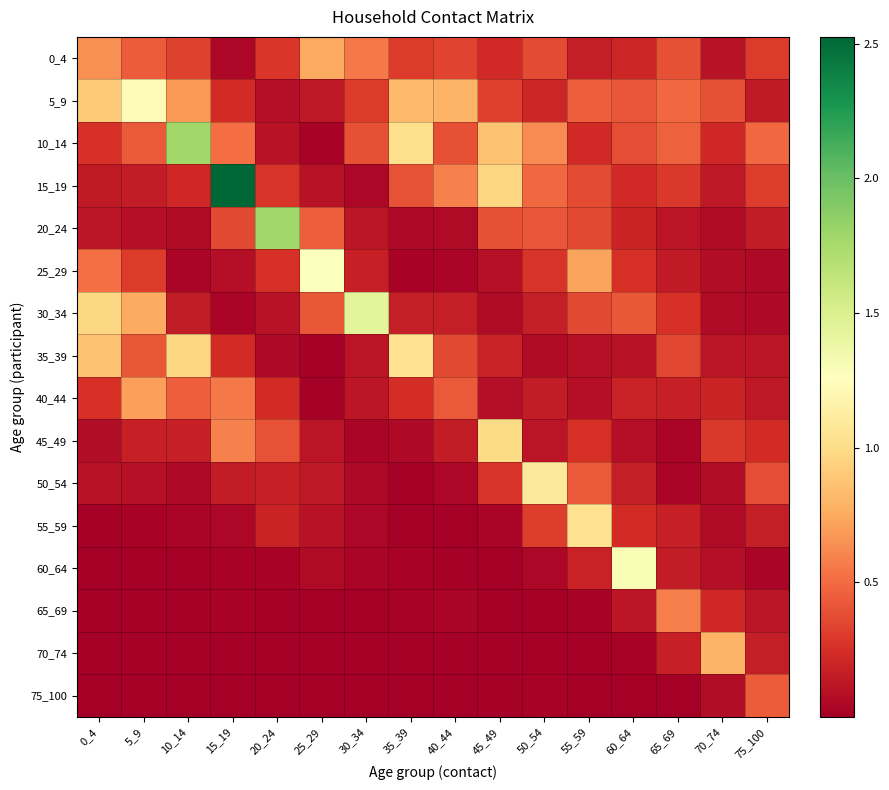

Which category has the lowest value across all series?

25_29